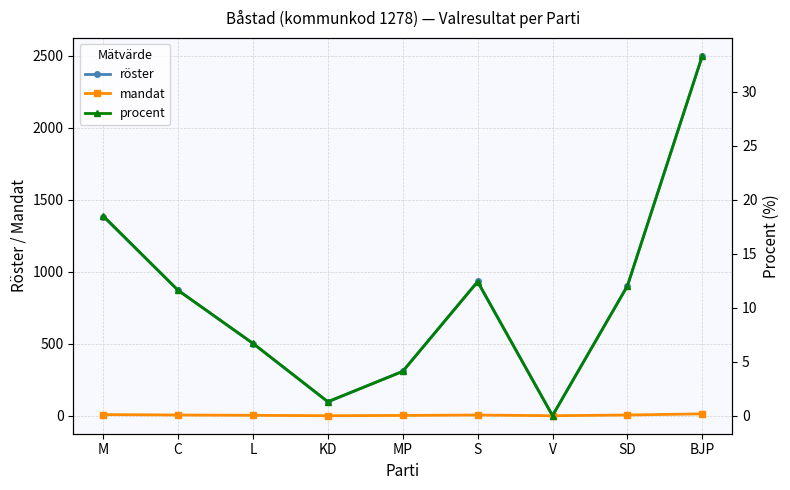

Read the procent value at BJP.

33.3